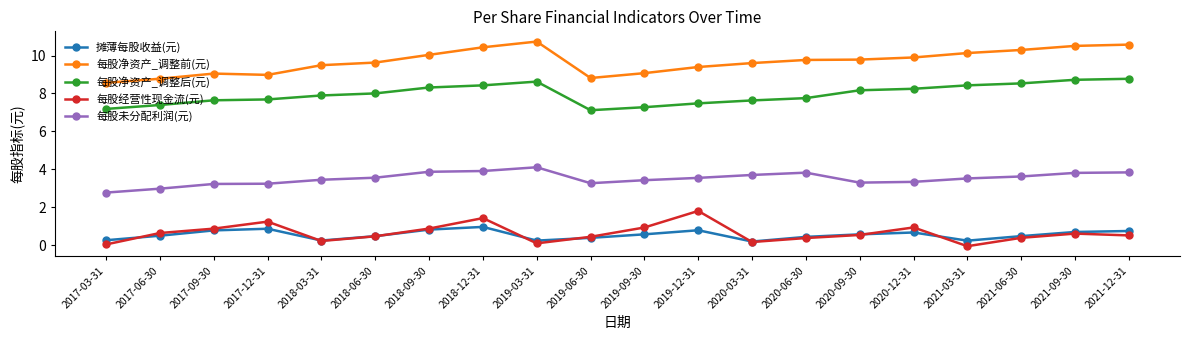

Is it true that 每股净资产_调整后(元) equals 7.4 at 2017-06-30?

True